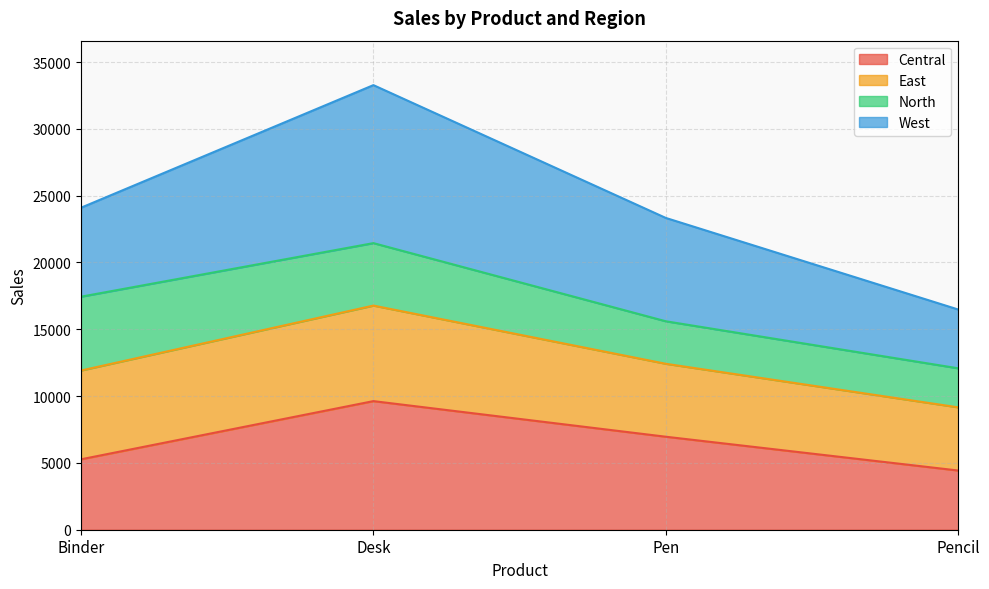

At which label does Central reach its minimum?

Pencil